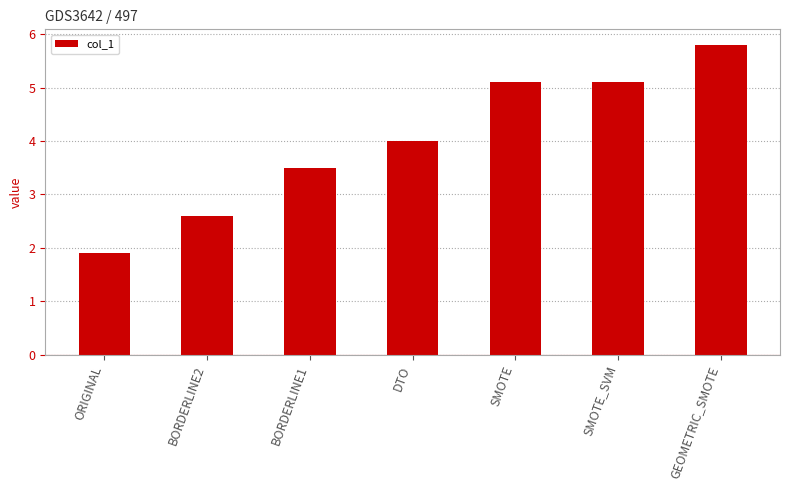

Reading left to right, what are all the values shown in this chart?

1.9	2.6	3.5	4.0	5.1	5.1	5.8